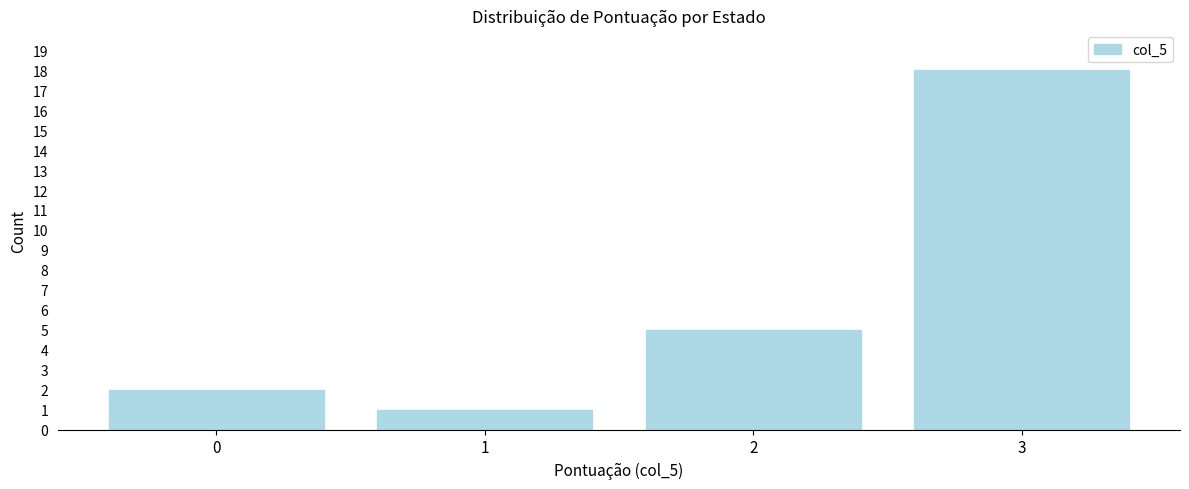

Reading left to right, transcribe all the data shown in this chart.

0=2	1=1	2=5	3=18